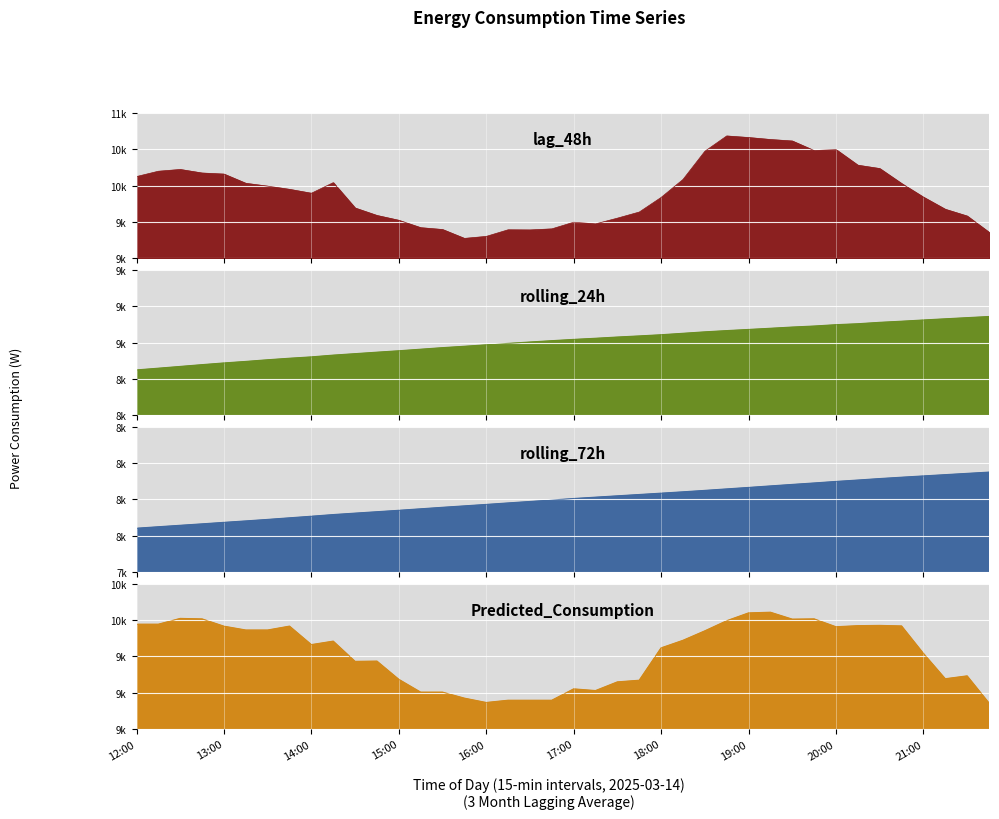

True or false: rolling_72h and lag_48h intersect in this chart.

False